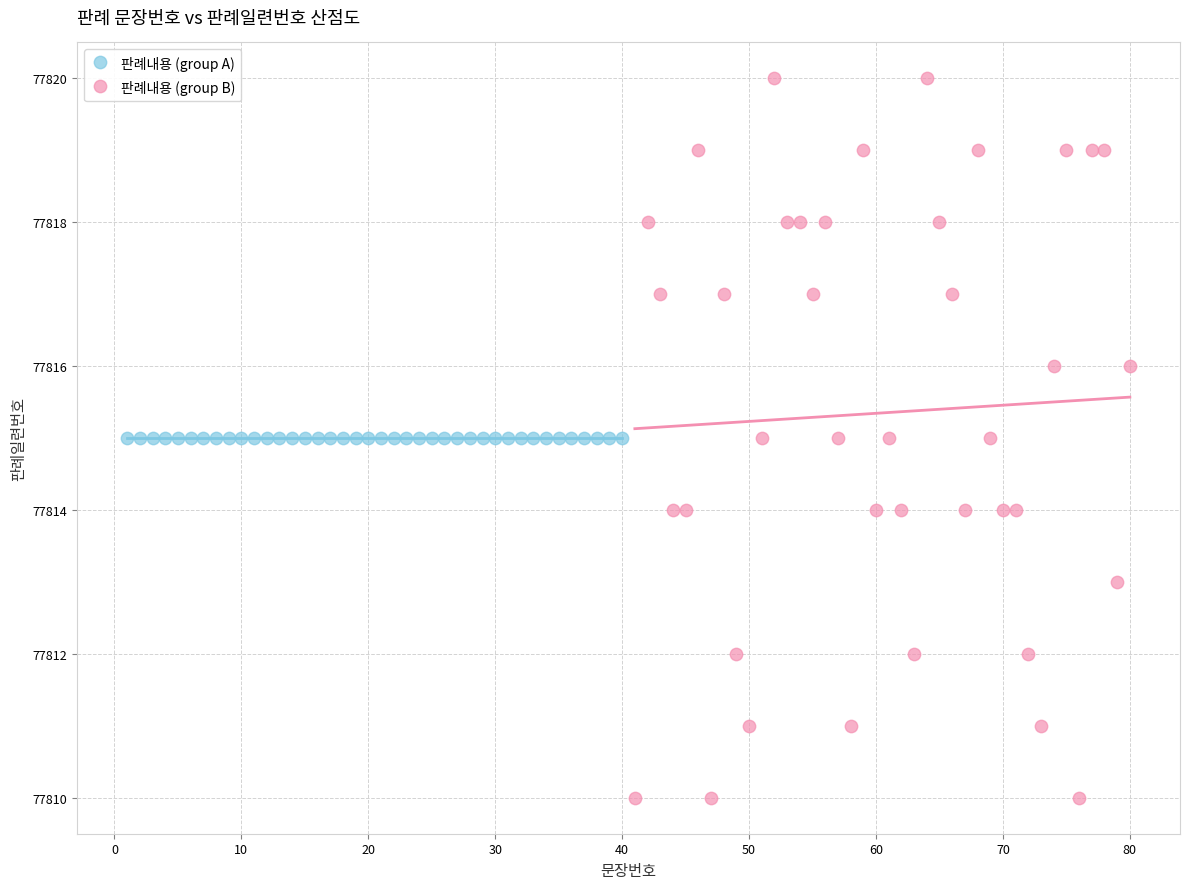

What are all the series names shown in the legend?

판례내용 (group A), 판례내용 (group B)